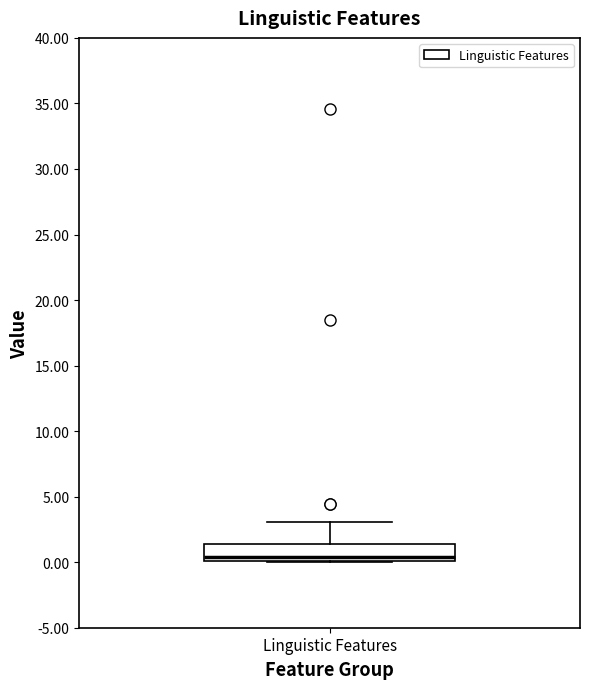

Transcribe this box plot: give where the median line is, the range the box spans, and where the two whiskers end, as read against the y-axis. The values are not printed on the chart, so give them approximately, as read against the axis.

median 0.5, box 0.0 to 1.5, whiskers 0.0 to 3.0